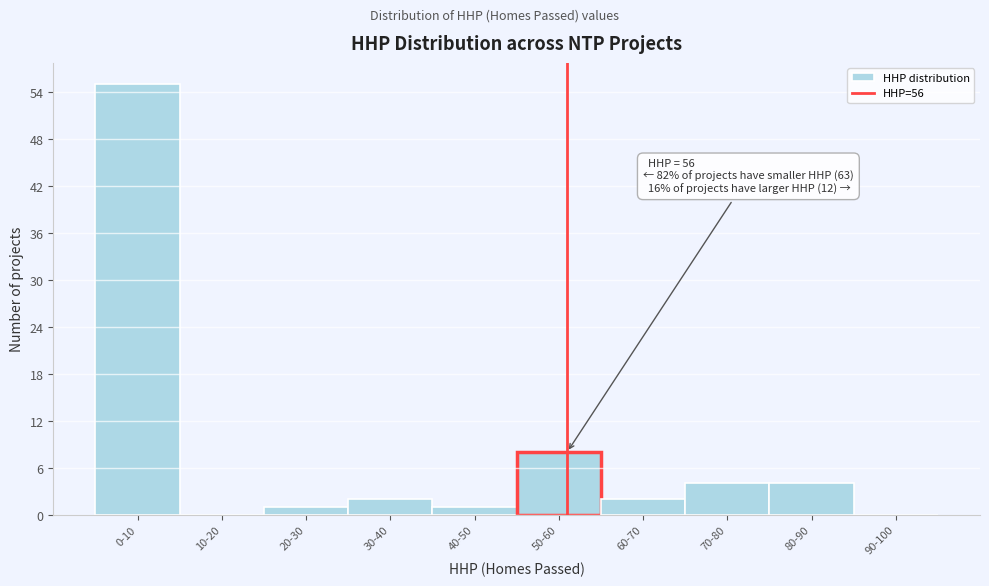

Reading left to right, extract all data points from this chart.

0-10=55	10-20=0	20-30=1	30-40=2	40-50=1	50-60=8	60-70=2	70-80=4	80-90=4	90-100=0